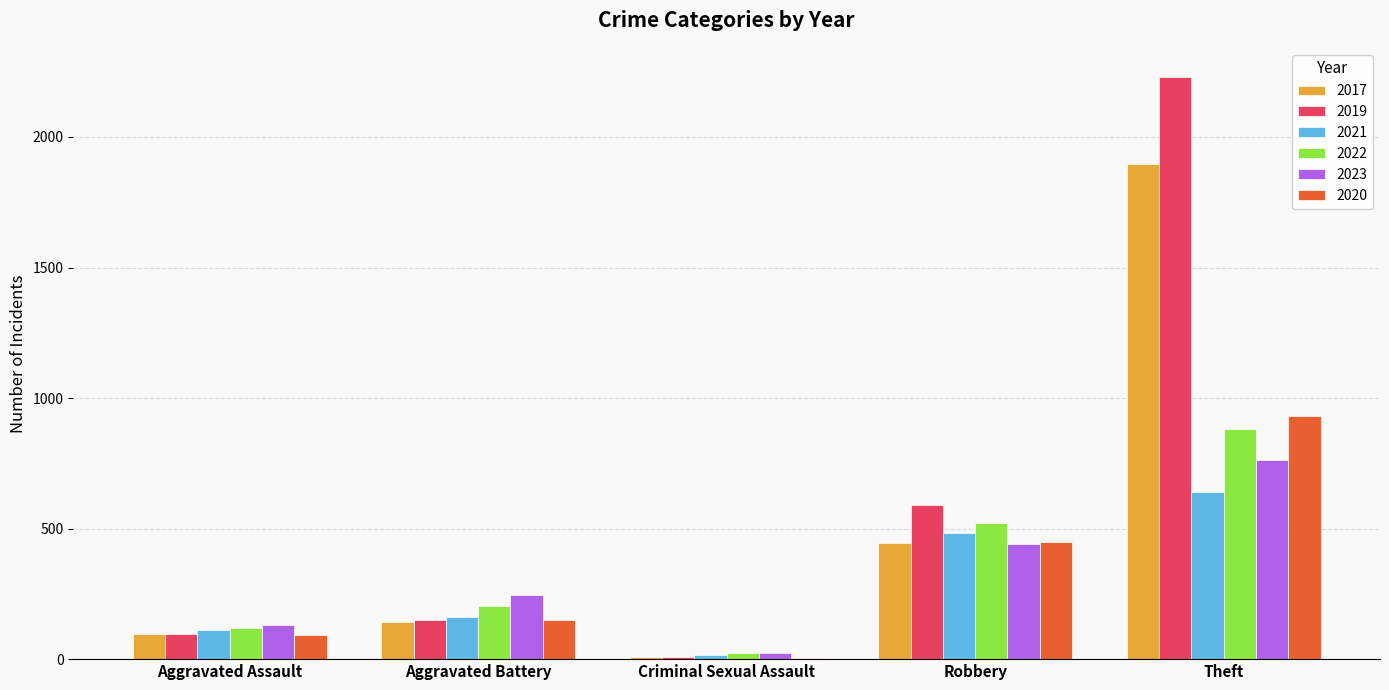

Is it true that 2017 equals 603 at Theft?

False